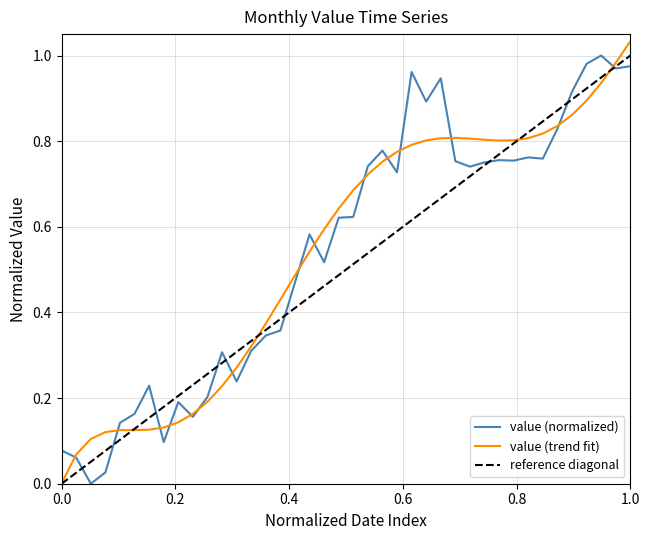

How many points are lower than both their immediate neighbors (excluding endpoints)?

11